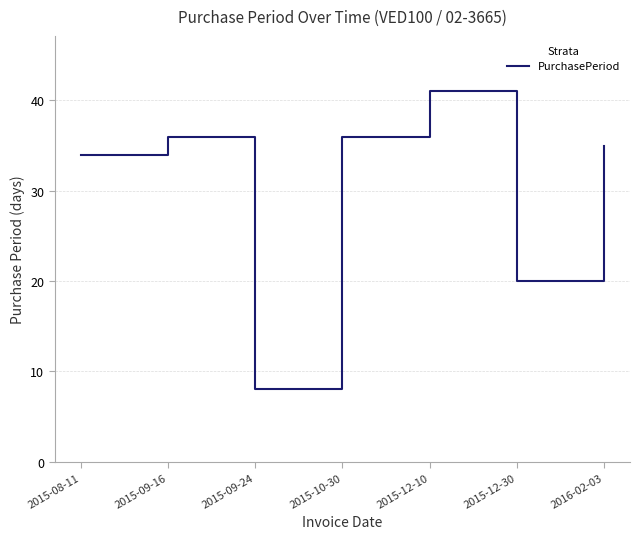

At which category does the chart reach its peak across all series?

2015-12-10